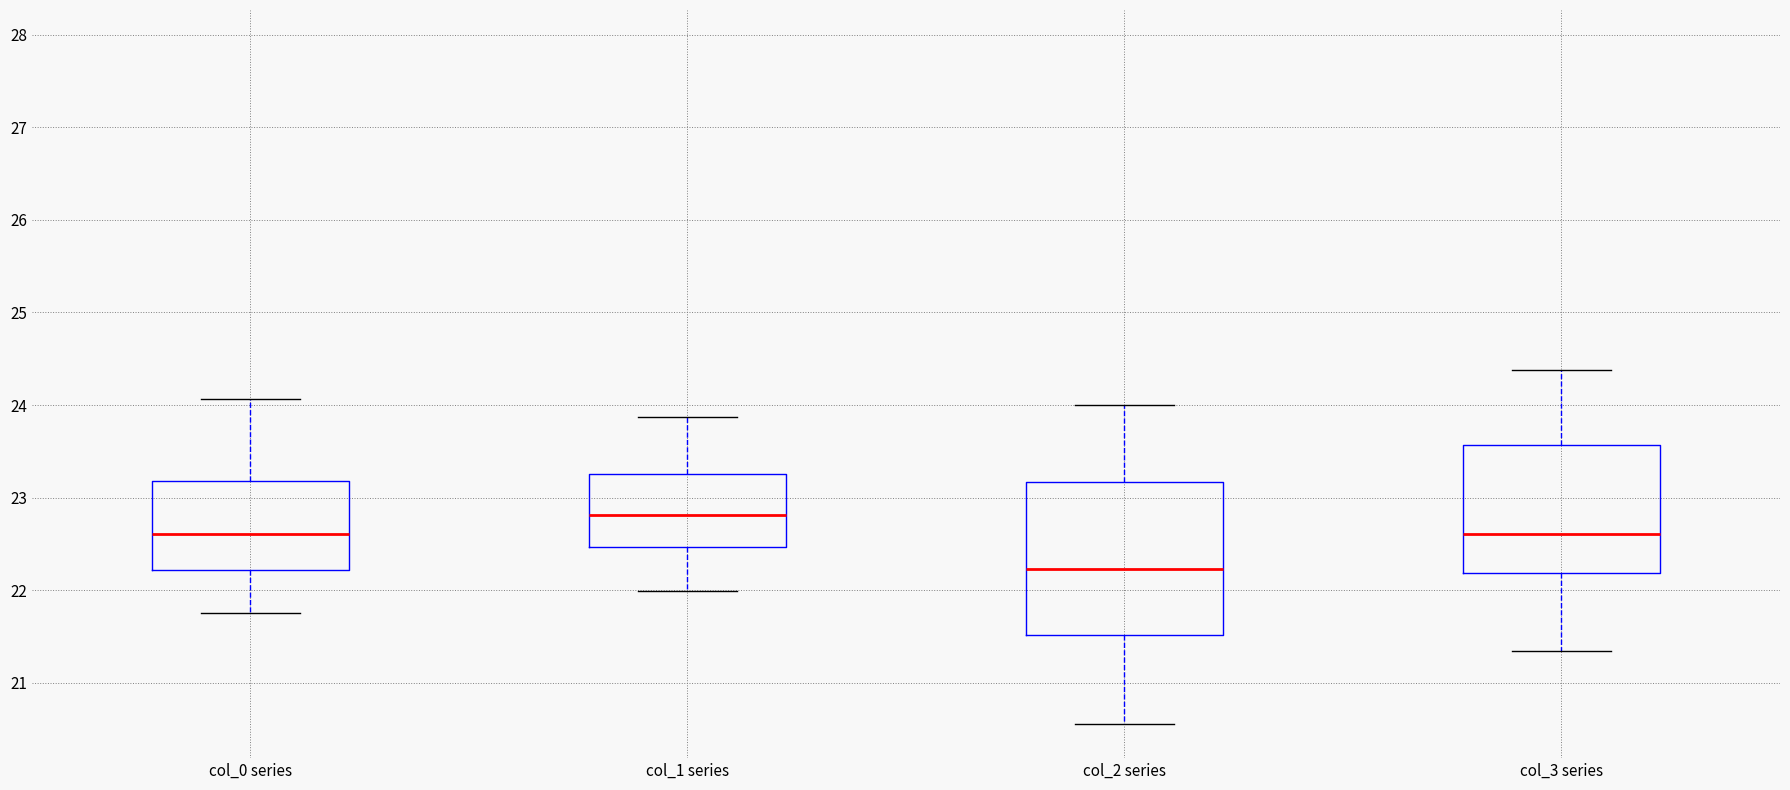

Where does the median line of the box for col_1 series sit on the y-axis? The values are not printed on the chart, so give them approximately, as read against the axis.

22.8